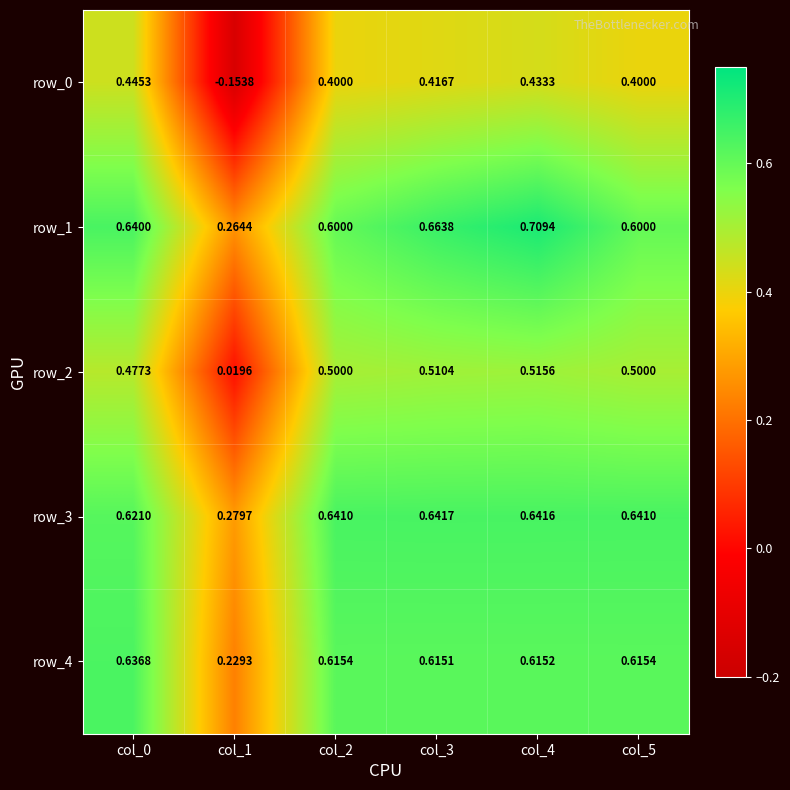

Is the value of row_1 at col_1 greater than the value of row_4 at col_2?

No